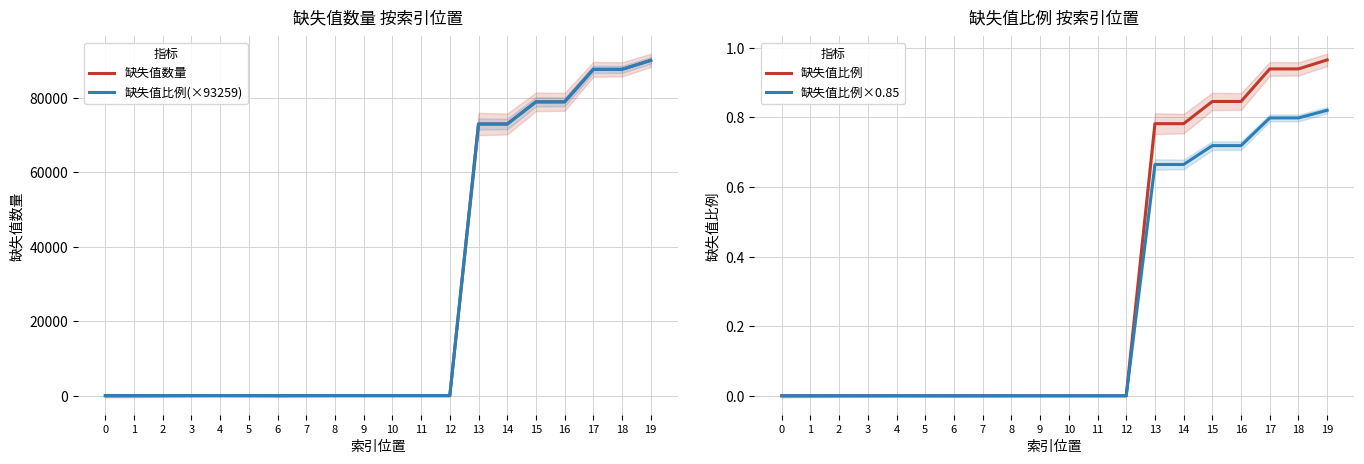

Reading right to left, extract all data points from this chart.

缺失值数量: 19=90044.0	18=87628.0	17=87628.0	16=78895.0	15=78895.0	14=72945.0	13=72945.0	12=0.0	11=0.0	10=0.0	9=0.0	8=0.0	7=0.0	6=0.0	5=0.0	4=0.0	3=0.0	2=0.0	1=0.0	0=0.0
缺失值比例(×93259): 19=90041.6	18=87626.2	17=87626.2	16=78897.1	15=78897.1	14=72947.2	13=72947.2	12=0.0	11=0.0	10=0.0	9=0.0	8=0.0	7=0.0	6=0.0	5=0.0	4=0.0	3=0.0	2=0.0	1=0.0	0=0.0
缺失值比例: 19=1.0	18=0.9	17=0.9	16=0.8	15=0.8	14=0.8	13=0.8	12=0.0	11=0.0	10=0.0	9=0.0	8=0.0	7=0.0	6=0.0	5=0.0	4=0.0	3=0.0	2=0.0	1=0.0	0=0.0
缺失值比例×0.85: 19=0.8	18=0.8	17=0.8	16=0.7	15=0.7	14=0.7	13=0.7	12=0.0	11=0.0	10=0.0	9=0.0	8=0.0	7=0.0	6=0.0	5=0.0	4=0.0	3=0.0	2=0.0	1=0.0	0=0.0